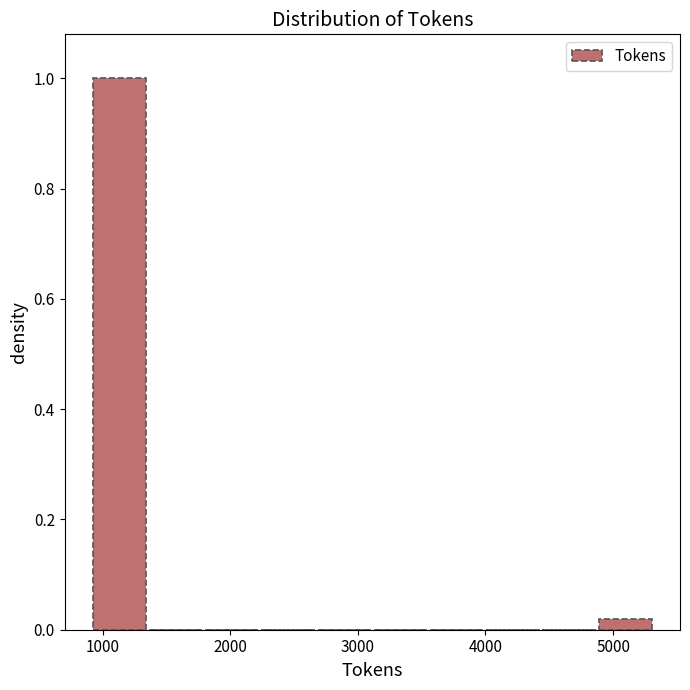

Reading left to right, list every bar in this chart as the range it spans on the x-axis followed by its height. Neither the bar edges nor the heights are printed on the chart, so give them approximately, as read against the axes.

900 to 1400: 1.00
1400 to 1800: 0
1800 to 2200: 0
2200 to 2700: 0
2700 to 3100: 0
3100 to 3600: 0
3600 to 4000: 0
4000 to 4400: 0
4400 to 4900: 0
4900 to 5300: under 0.02